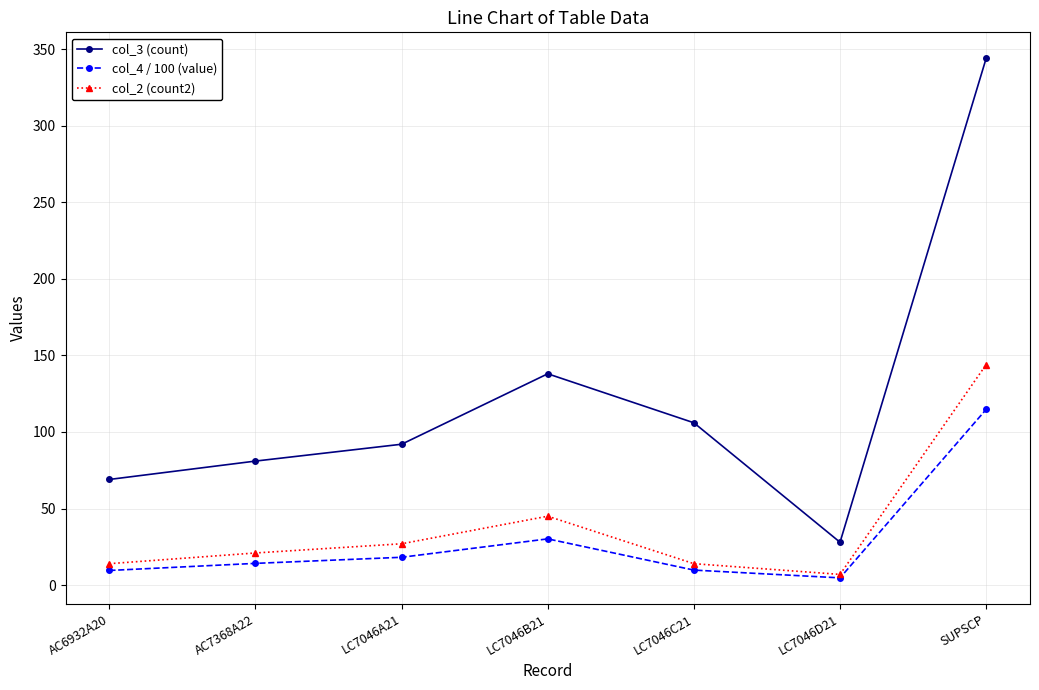

What are all the series names shown in the legend?

col_3 (count), col_4 / 100 (value), col_2 (count2)